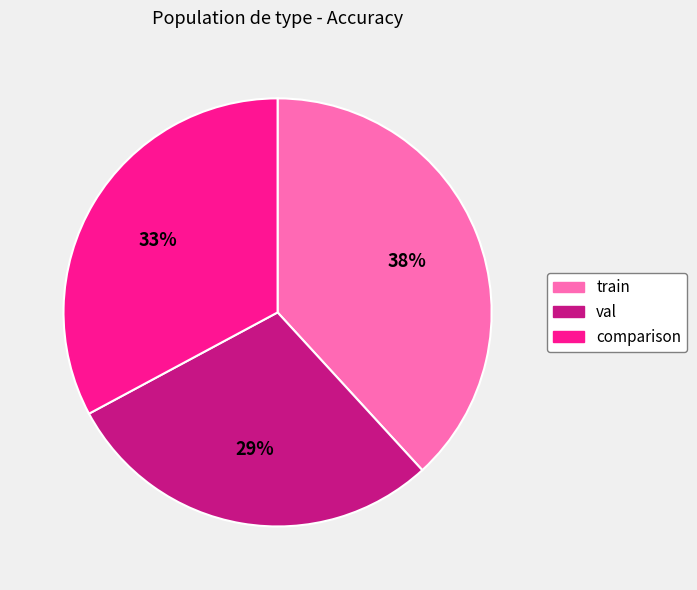

How many slices are in this pie chart?

3